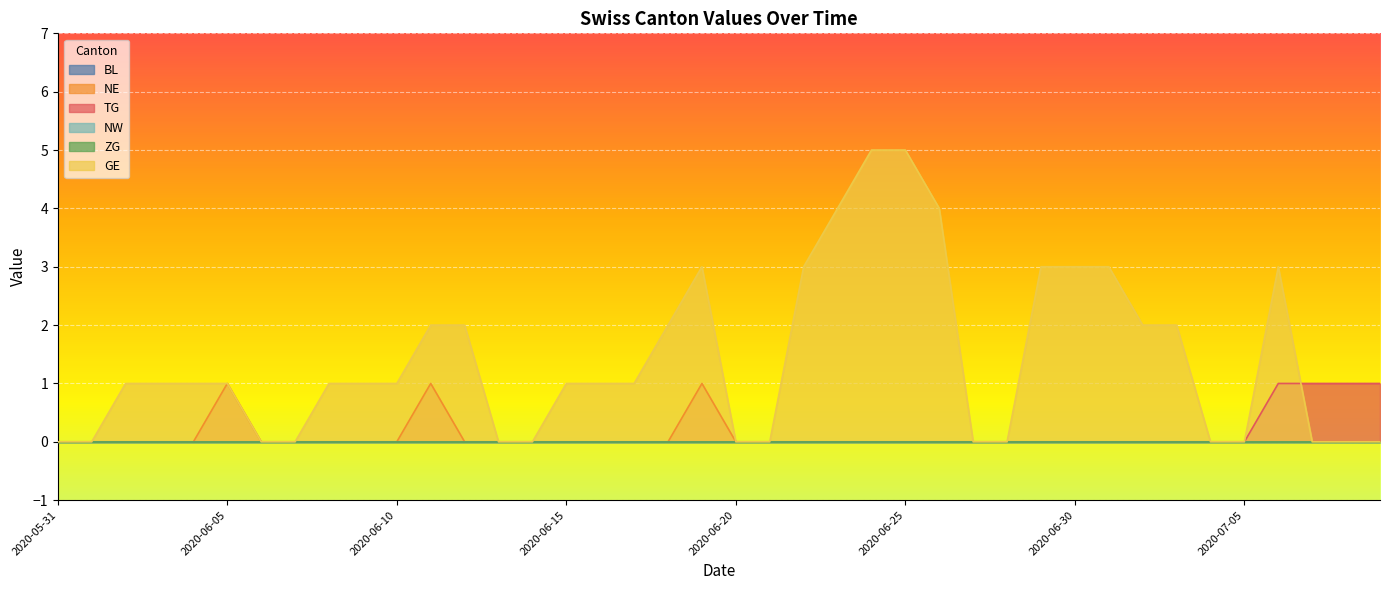

Count the TG values in the range 0 to 1.

40